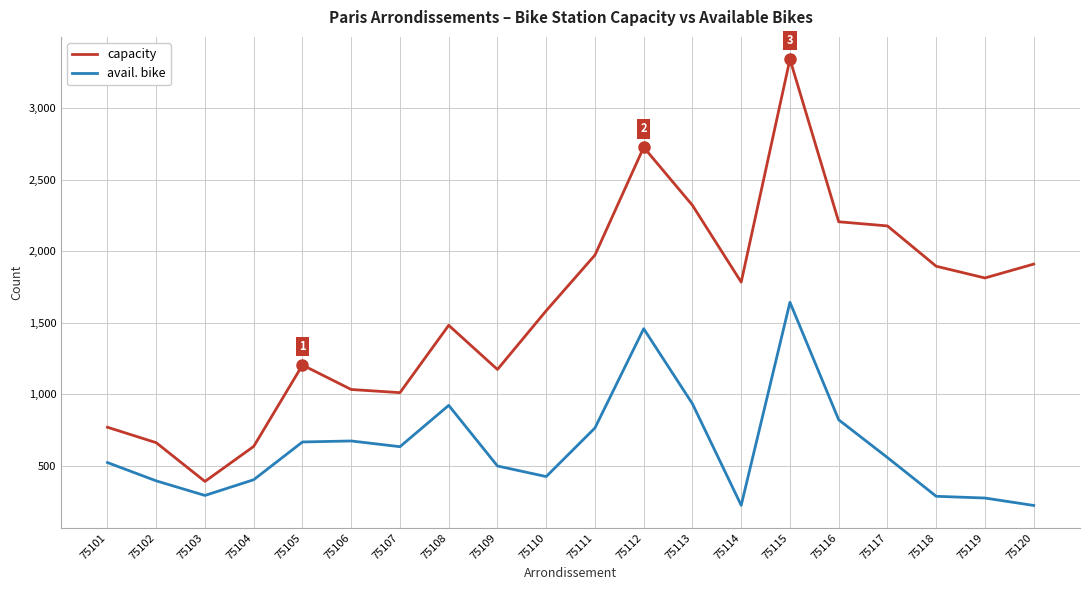

What is the total value across all series at 75116?

3025